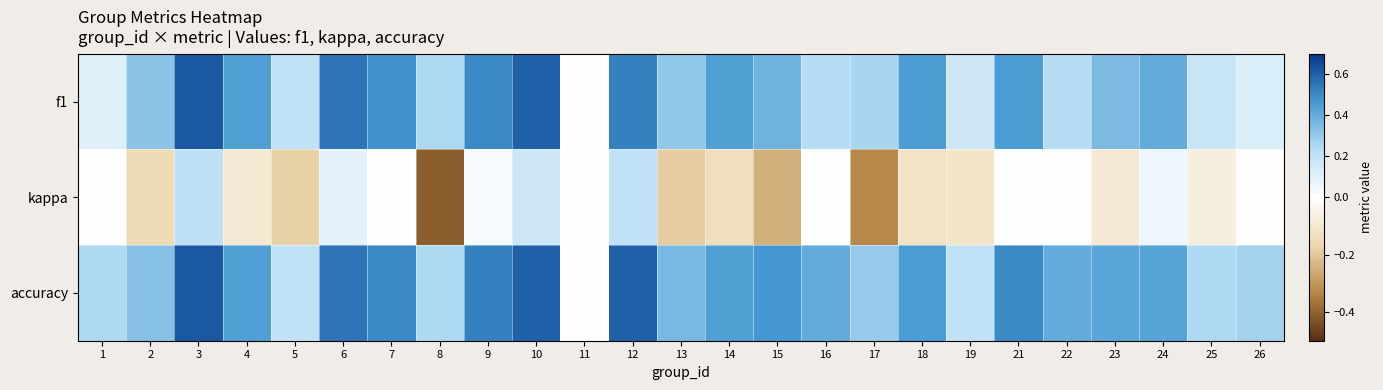

What is the total value across all series at 3?

1.4